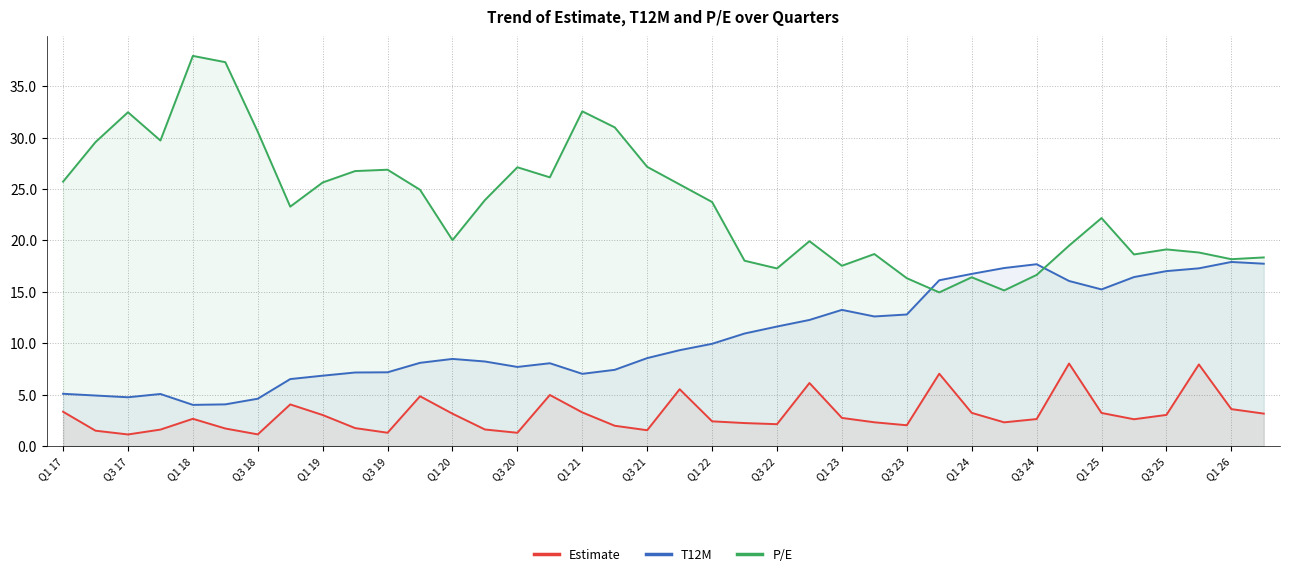

What is the difference between the second highest and second lowest values in the Estimate series?

6.8